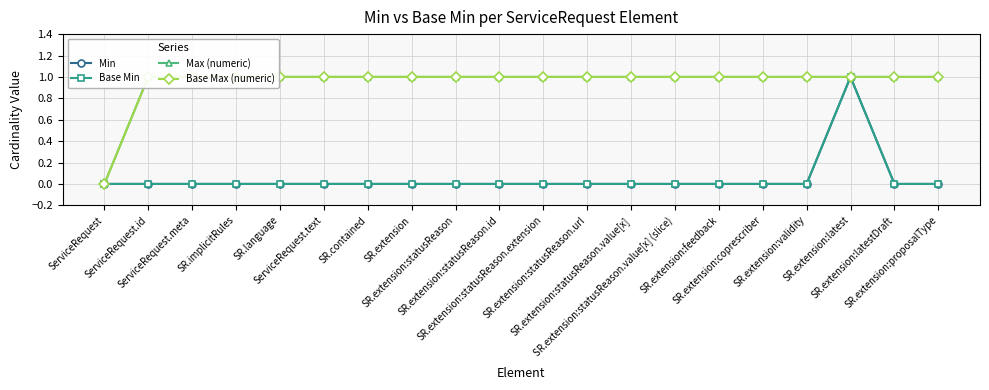

Where is the first local maximum for Base Min?

SR.extension:latest